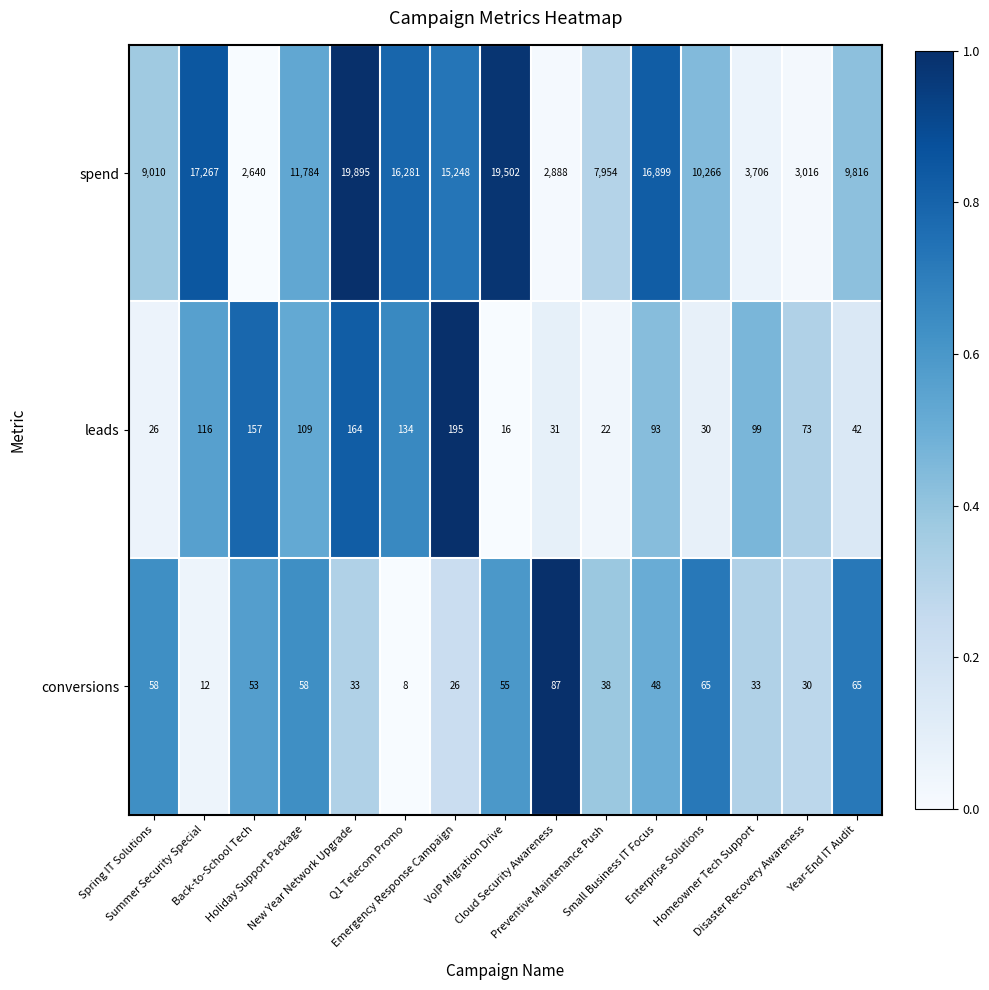

What is the difference between the second highest and minimum values in the spend series?

16862